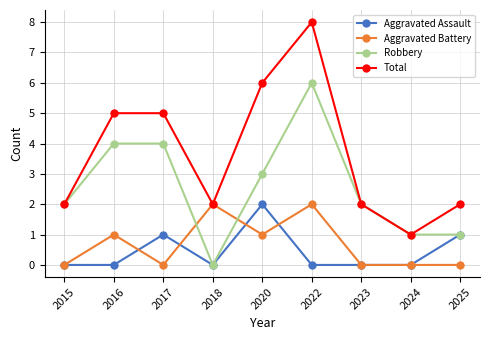

At which label is Robbery closest to 3?

2020